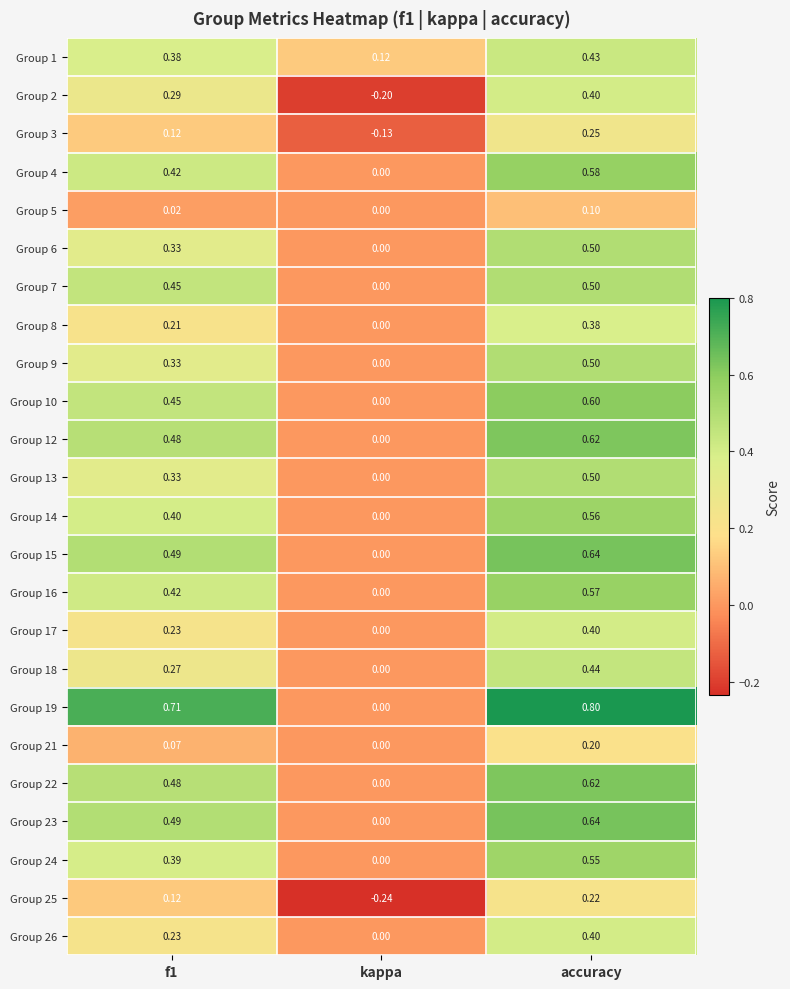

Is the value of Group 1 at f1 greater than the value of Group 22 at kappa?

Yes